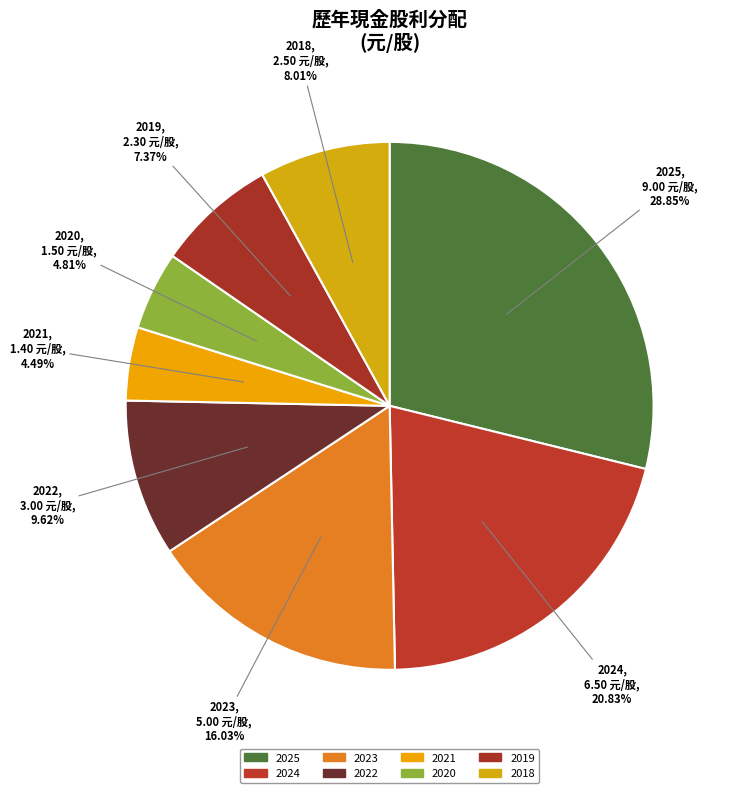

Is there any slice that represents more than half of the pie?

No